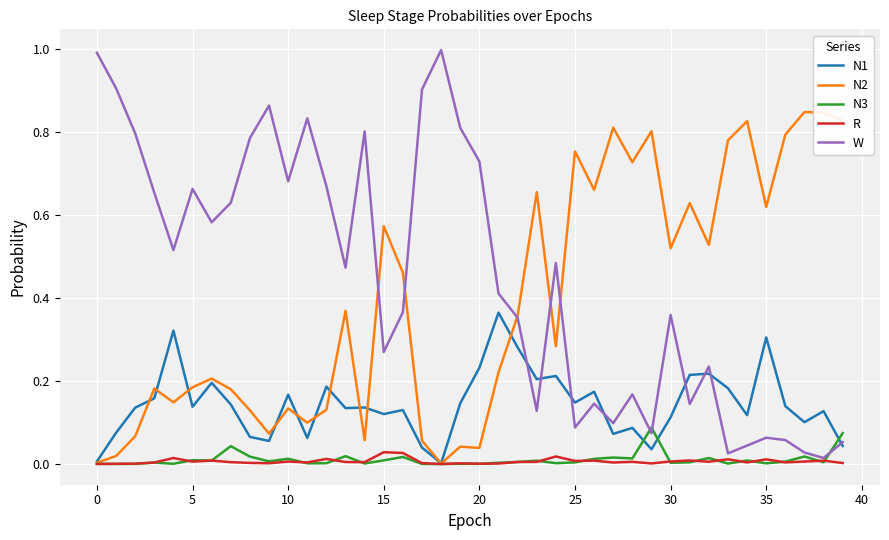

List the series in order of their peak value, lowest first.

R, N3, N1, N2, W